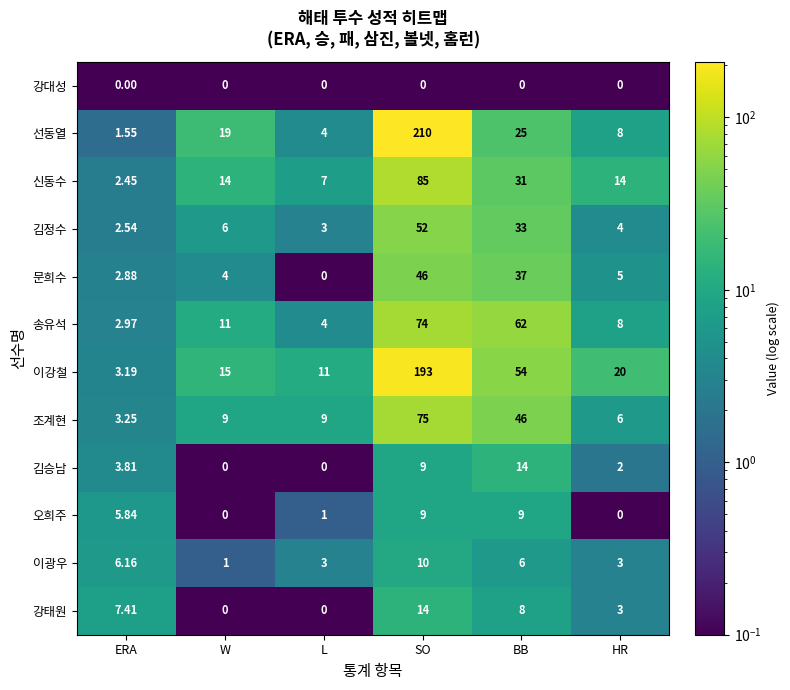

At ERA, list the series in order from smallest to largest.

강대성, 선동열, 신동수, 김정수, 문희수, 송유석, 이강철, 조계현, 김승남, 오희주, 이광우, 강태원